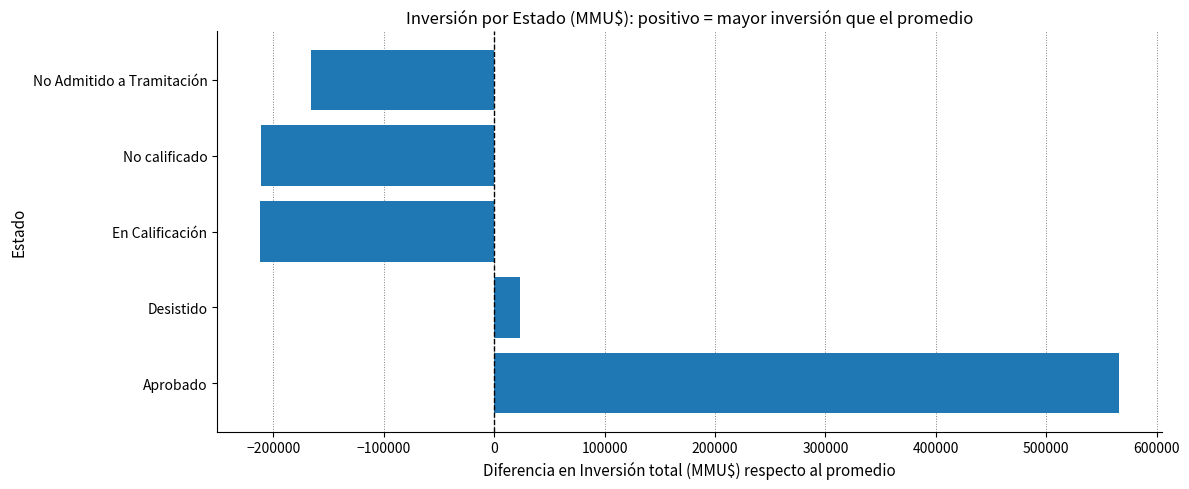

How many values are below -165846?

2